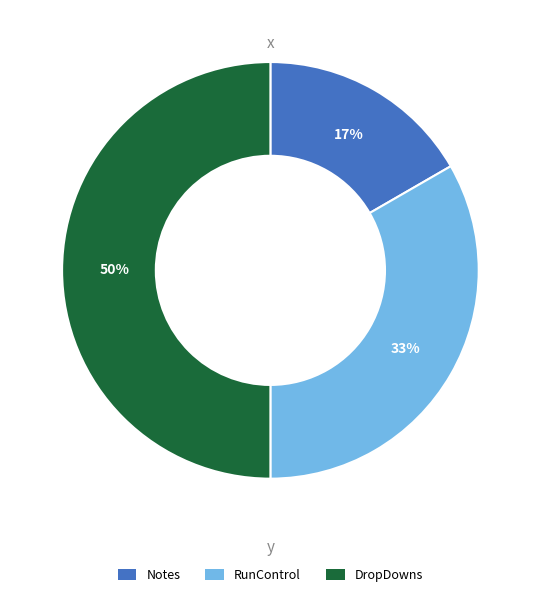

Count the number of slices in the pie.

3